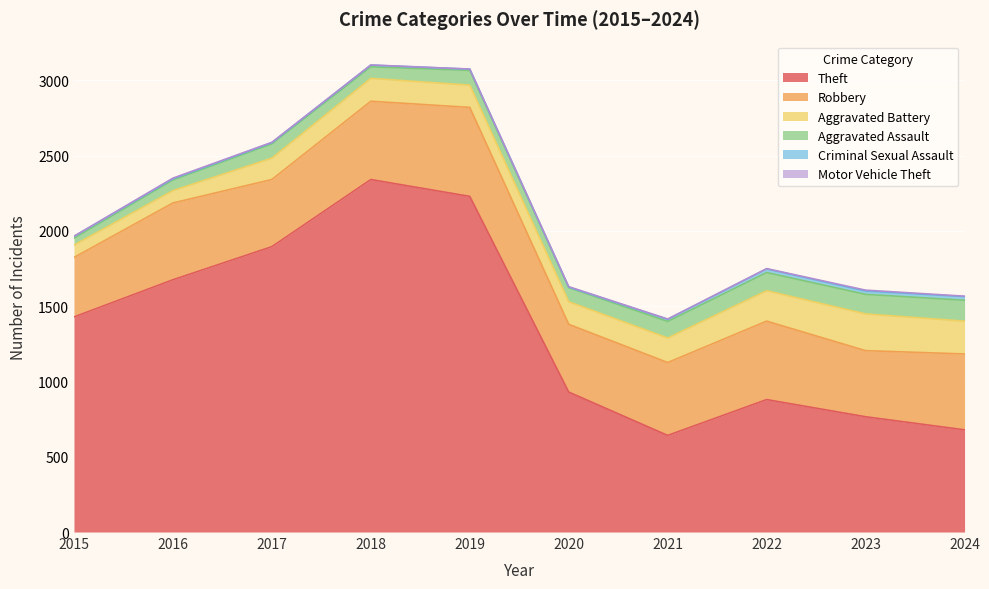

Between 2015 and 2021, which is larger?

2015